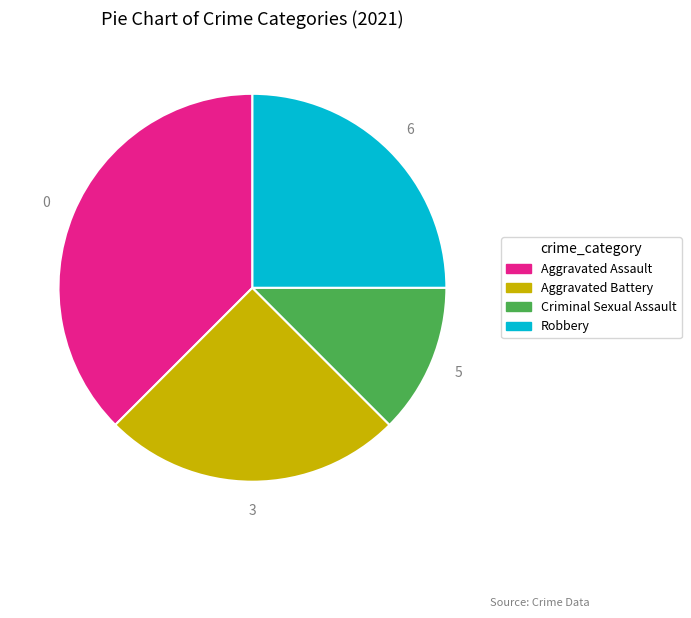

True or false: Aggravated Battery accounts for 17% of the total.

False